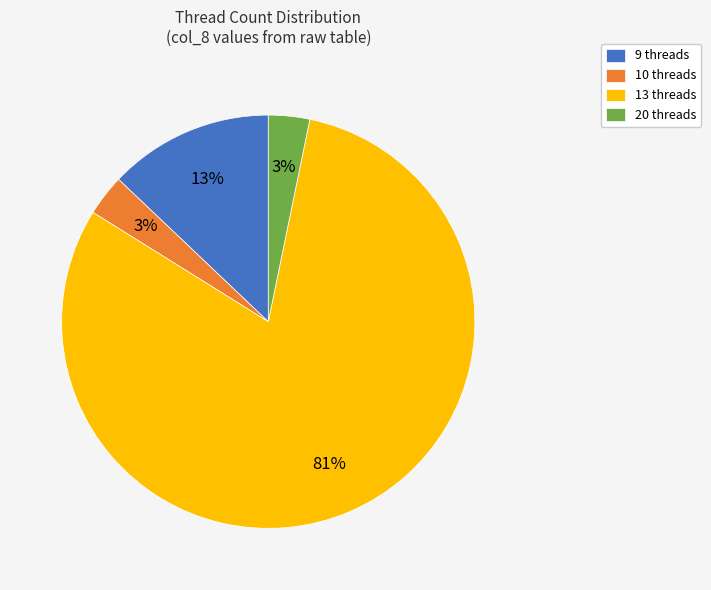

To the nearest percent, what portion does 10 threads represent?

3%